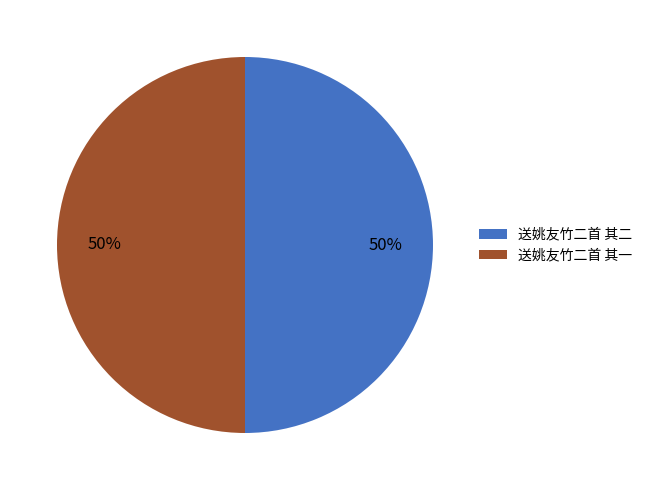

Combined, do 送姚友竹二首 其二 and 送姚友竹二首 其一 account for over 50%?

Yes